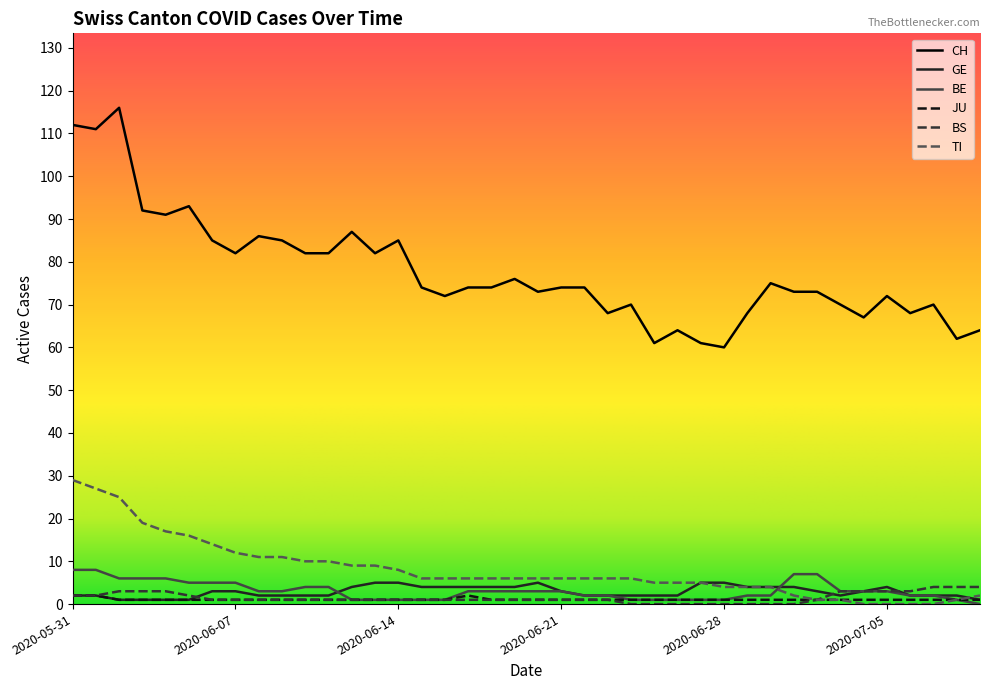

Reading left to right, what are all the values shown in this chart?

CH: 112	111	116	92	91	93	85	82	86	85	82	82	87	82	85	74	72	74	74	76	73	74	74	68	70	61	64	61	60	68	75	73	73	70	67	72	68	70	62	64
GE: 2	2	1	1	1	1	3	3	2	2	2	2	4	5	5	4	4	4	4	4	5	3	2	2	2	2	2	5	5	4	4	4	3	2	3	4	2	2	2	1
BE: 8	8	6	6	6	5	5	5	3	3	4	4	1	1	1	1	1	3	3	3	3	3	2	2	1	1	1	1	1	2	2	7	7	3	3	3	2	2	1	0
JU: 2	2	1	1	1	1	1	1	1	1	1	1	1	1	1	1	1	2	1	1	1	1	1	1	1	1	1	1	1	1	1	1	1	1	1	1	1	1	1	1
BS: 2	2	3	3	3	2	1	1	1	1	1	1	1	1	1	1	1	1	1	1	1	1	1	1	0	0	0	0	0	0	0	0	1	3	3	3	3	4	4	4
TI: 29	27	25	19	17	16	14	12	11	11	10	10	9	9	8	6	6	6	6	6	6	6	6	6	6	5	5	5	4	4	4	2	1	1	0	0	0	0	1	2